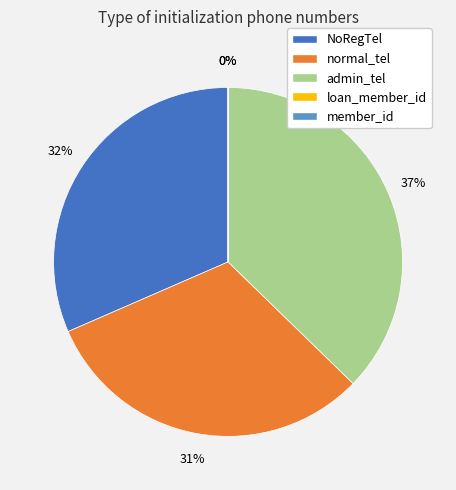

The NoRegTel slice represents 20% of the pie. True or false?

False